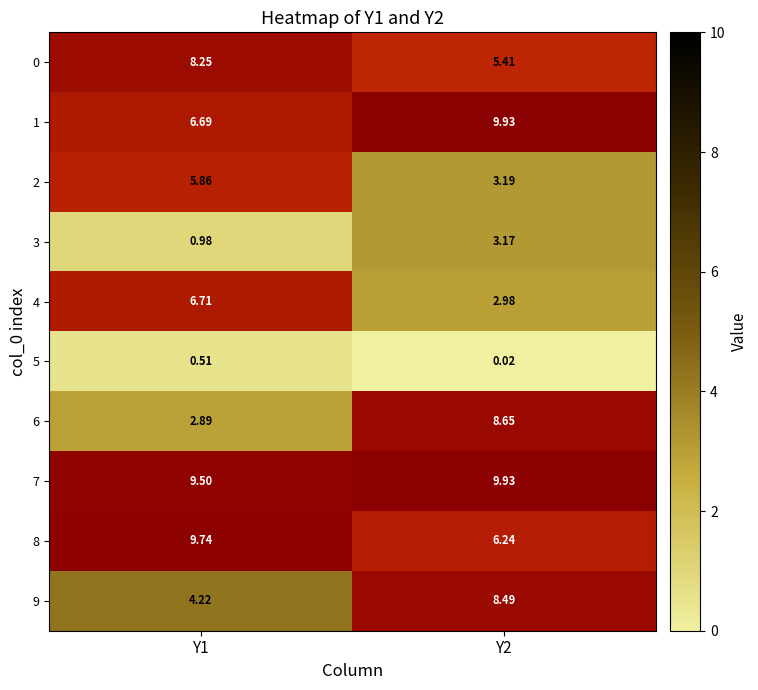

Which series has the largest total across all categories?

7